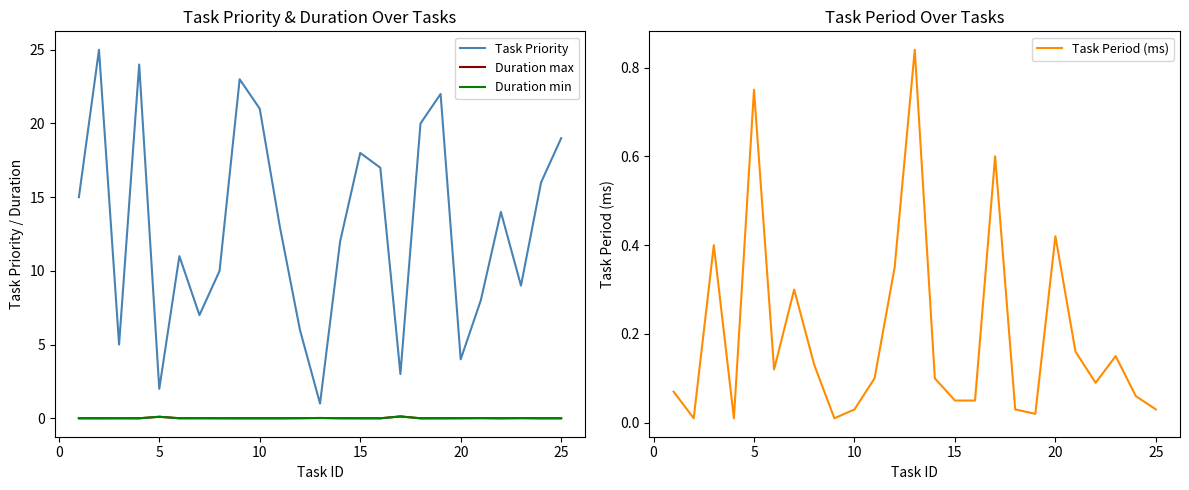

True or false: Duration min and Task Priority cross at least once.

False